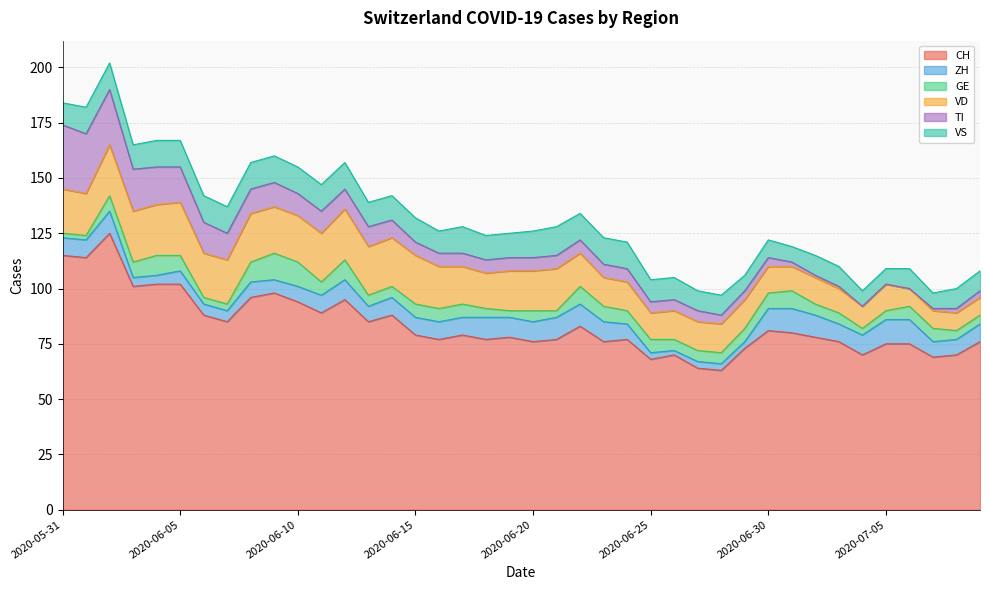

Which series ends up on top after the final intersection of ZH and VS?

ZH